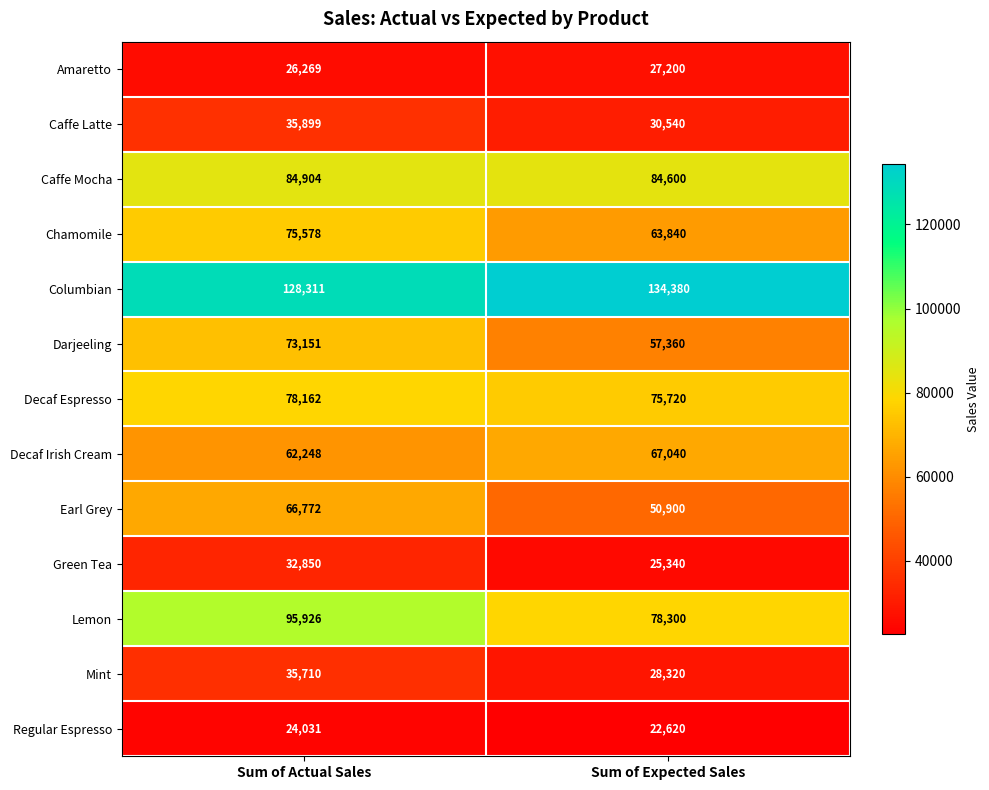

List the series in order of their peak value, highest first.

Columbian, Lemon, Caffe Mocha, Decaf Espresso, Chamomile, Darjeeling, Decaf Irish Cream, Earl Grey, Caffe Latte, Mint, Green Tea, Amaretto, Regular Espresso